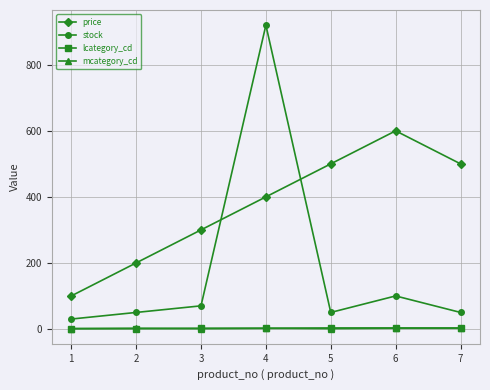

What is the total value across all series at 3?

373